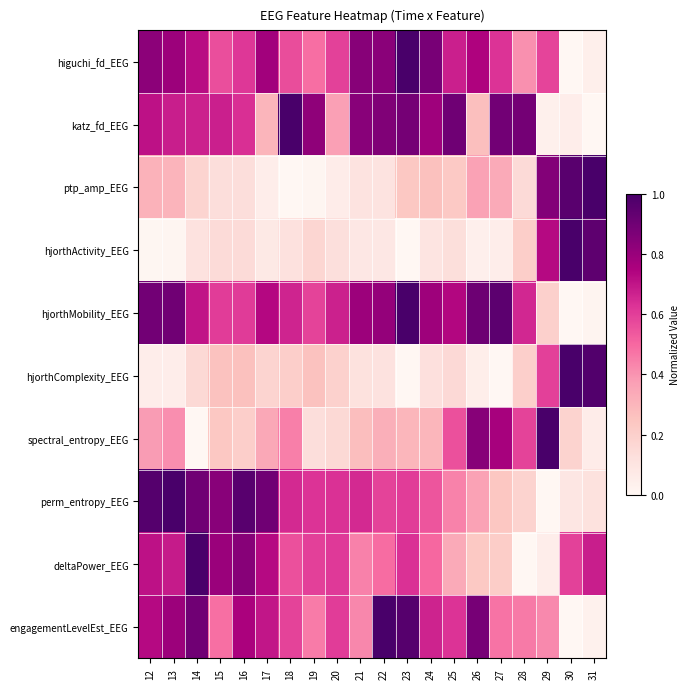

At which category does the chart reach its minimum across all series?

30